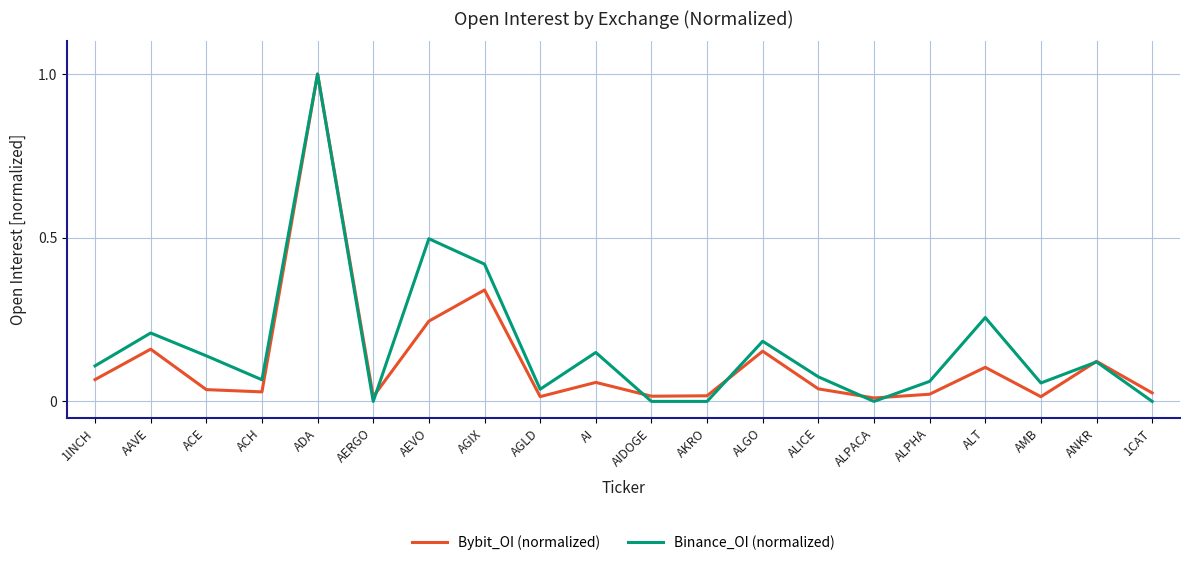

Which series has the largest total across all categories?

Binance_OI (normalized)